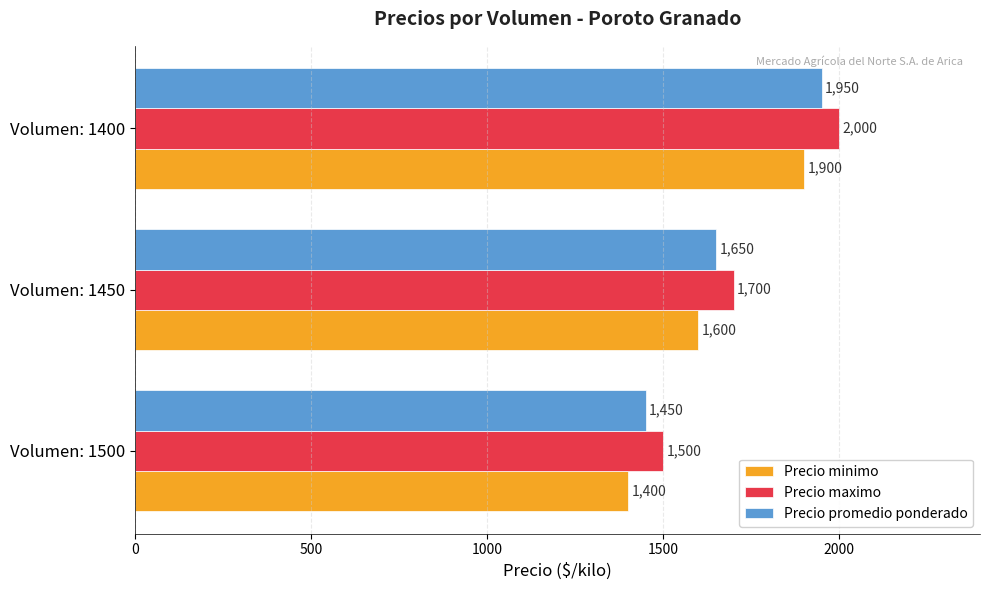

At how many categories does at least one series exceed 1935?

1